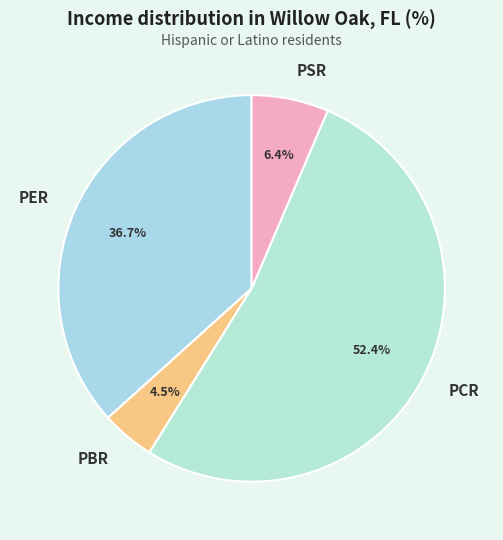

Rank the categories by value from lowest to highest.

PBR, PSR, PER, PCR